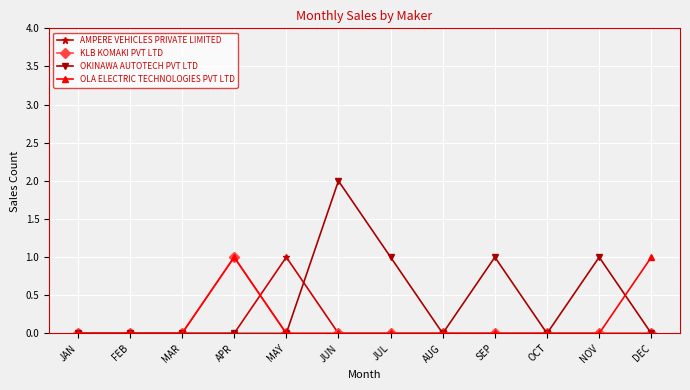

What is the sum of all OKINAWA AUTOTECH PVT LTD values?

5